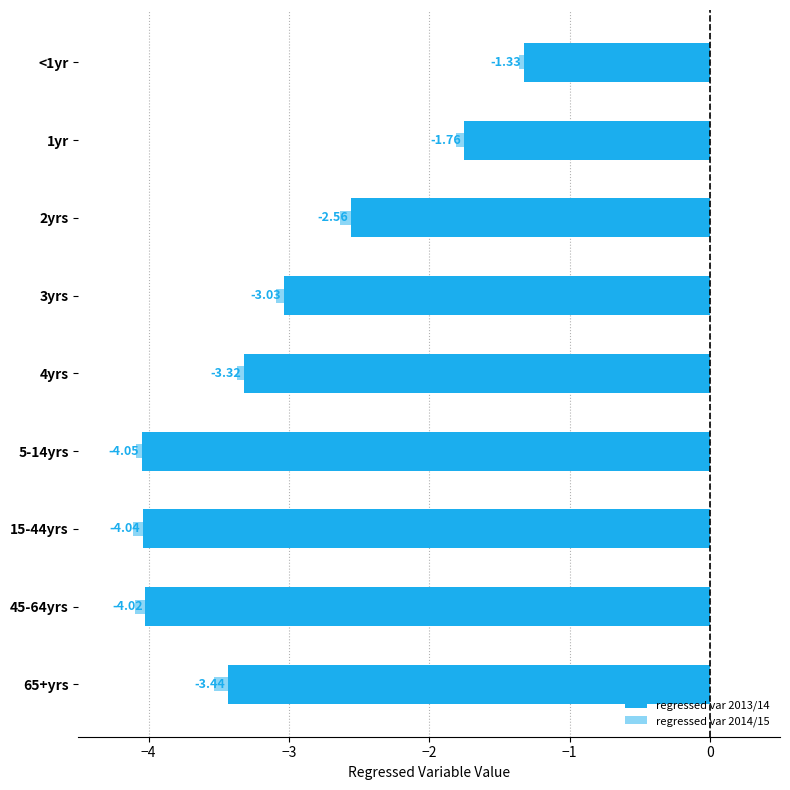

Is it true that regressed var 2014/15 equals -5.7 at 4yrs?

False